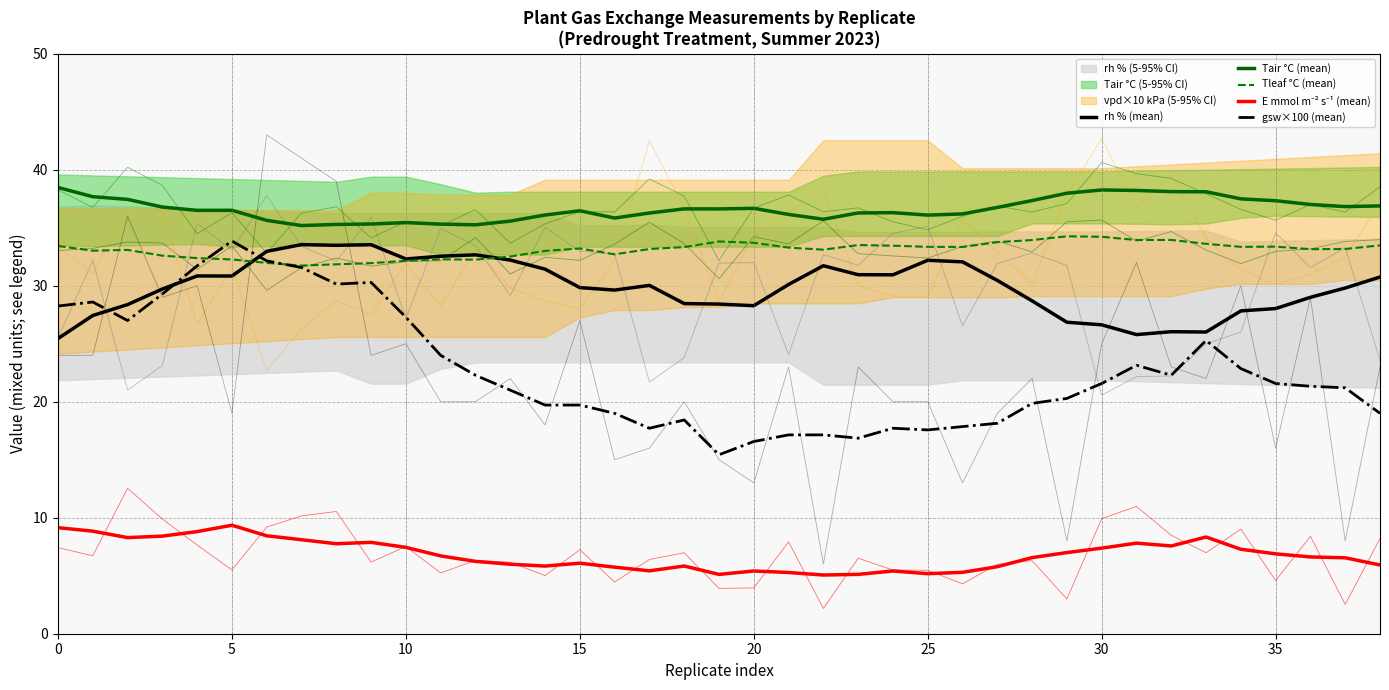

Count the number of categories in the chart.

39